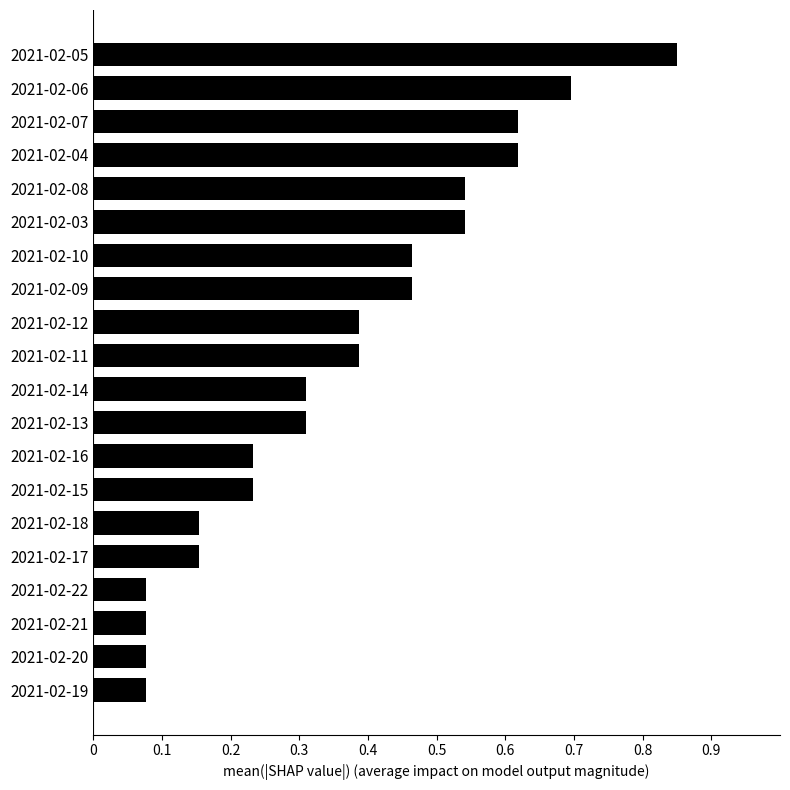

What is the label of the 11th bar from the top?

2021-02-14